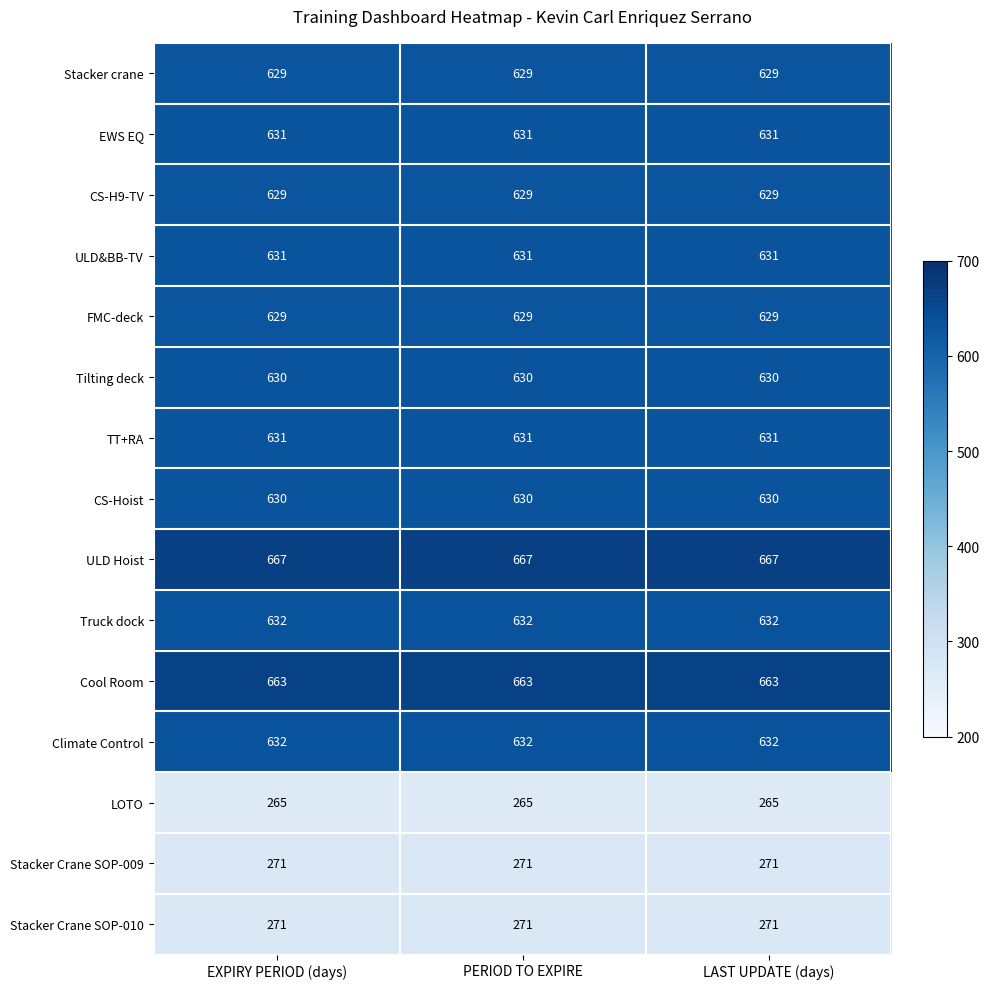

What is the sum of all TT+RA values?

1893